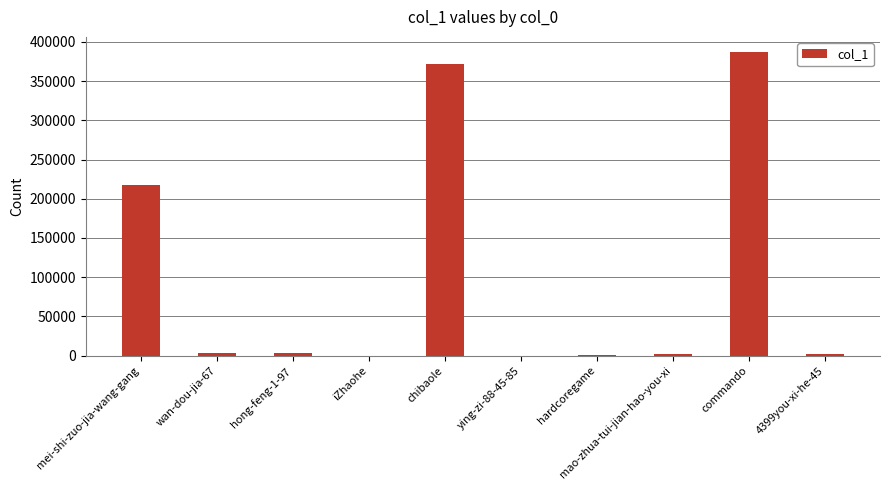

Where is the data nearest to the value 193517?

mei-shi-zuo-jia-wang-gang